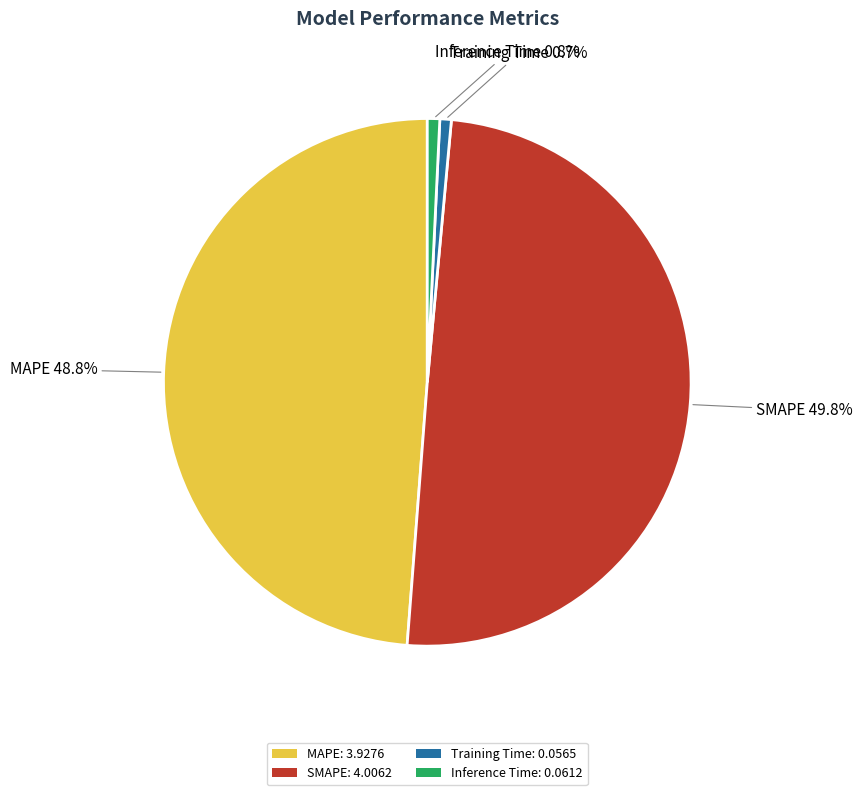

Does MAPE represent more than half of the total?

No